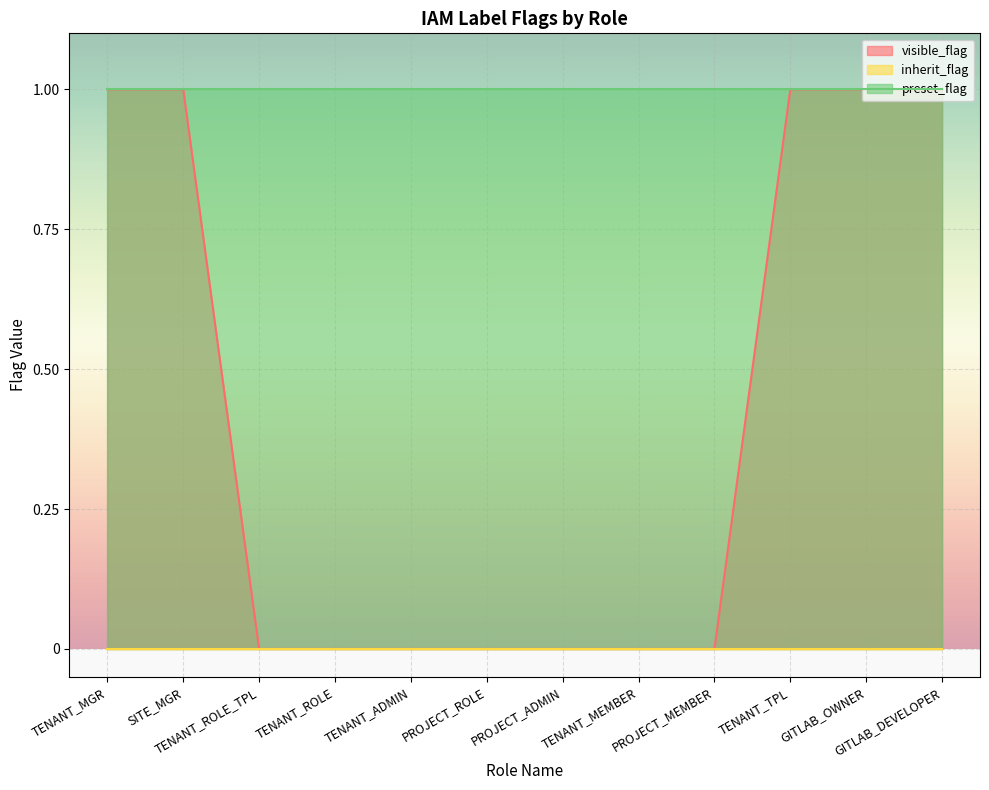

What are all the series names shown in the legend?

visible_flag, inherit_flag, preset_flag